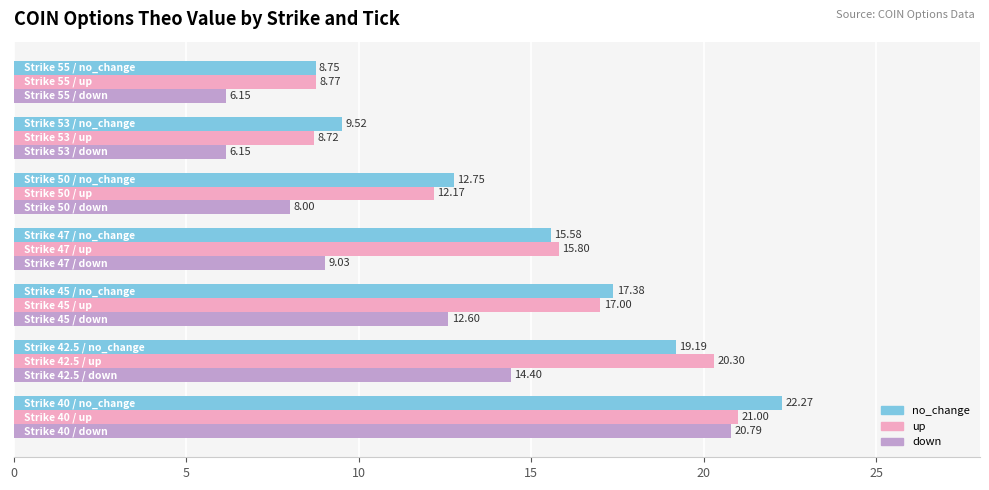

What is the difference between the second highest and second lowest values in the no_change series?

9.7